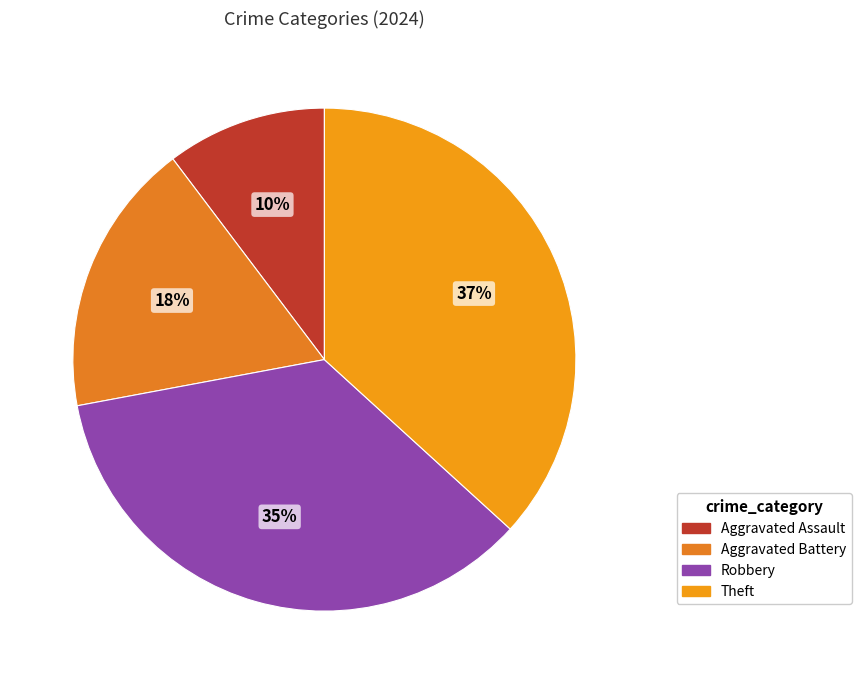

Rank the categories by value from lowest to highest.

Aggravated Assault, Aggravated Battery, Robbery, Theft